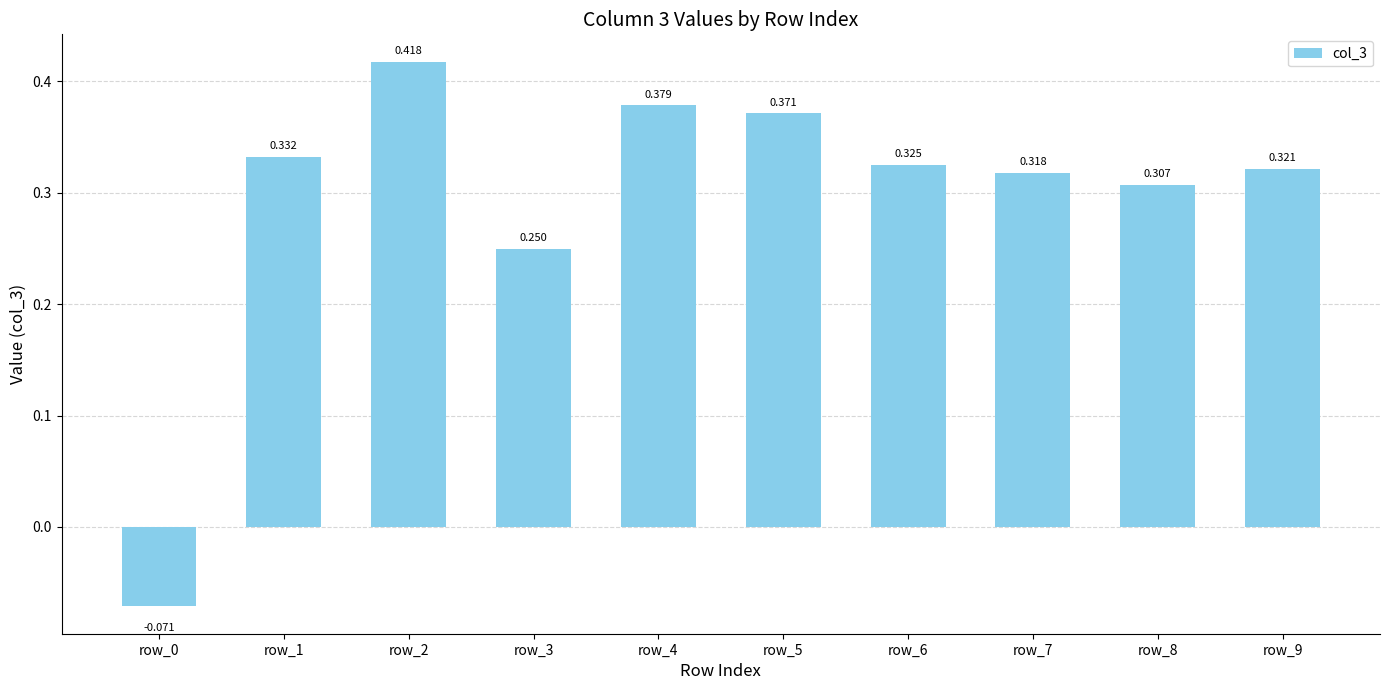

Rank the categories by value from highest to lowest.

row_2, row_4, row_5, row_1, row_6, row_9, row_7, row_8, row_3, row_0